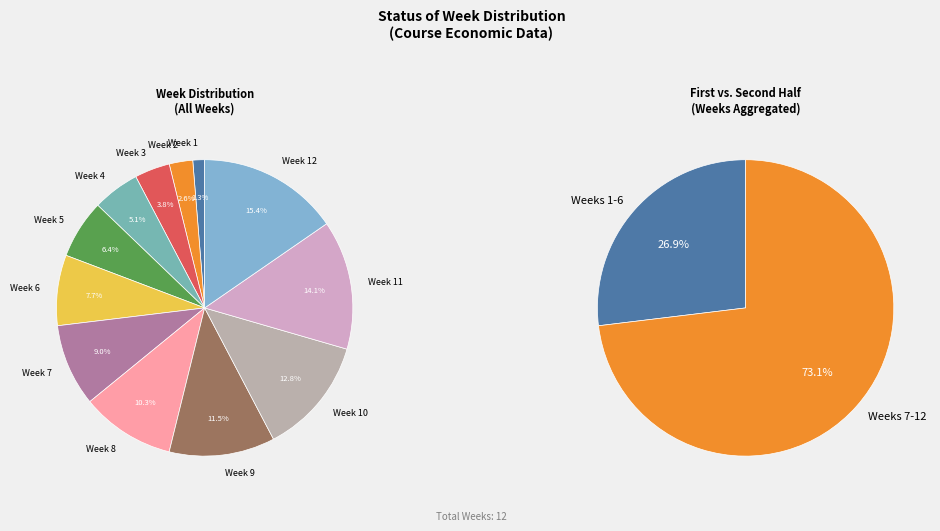

To the nearest percent, what is the combined percentage of Week 6 and Week 8?

18%